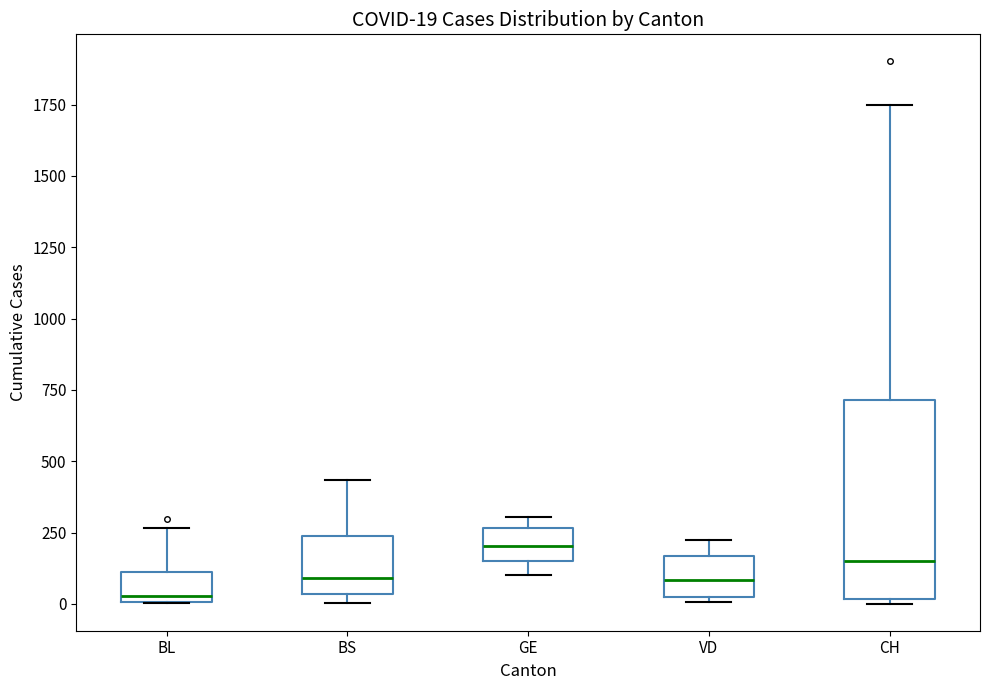

Comparing the boxes themselves (not the whiskers), which one is the tallest?

CH